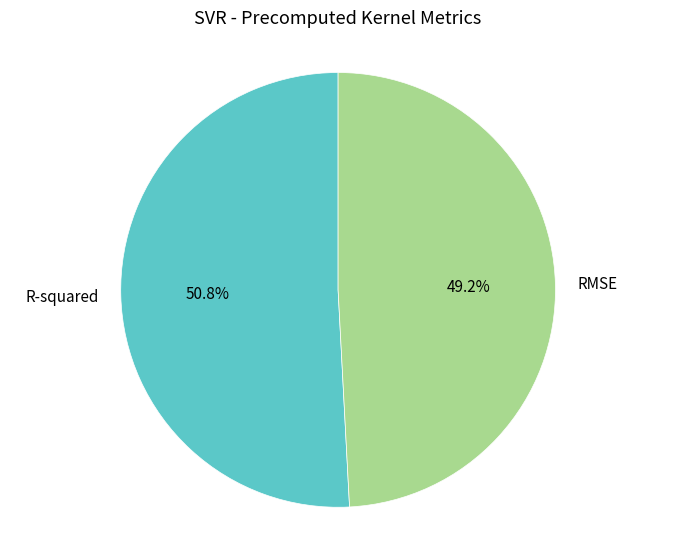

Which category has the biggest portion of the pie?

R-squared